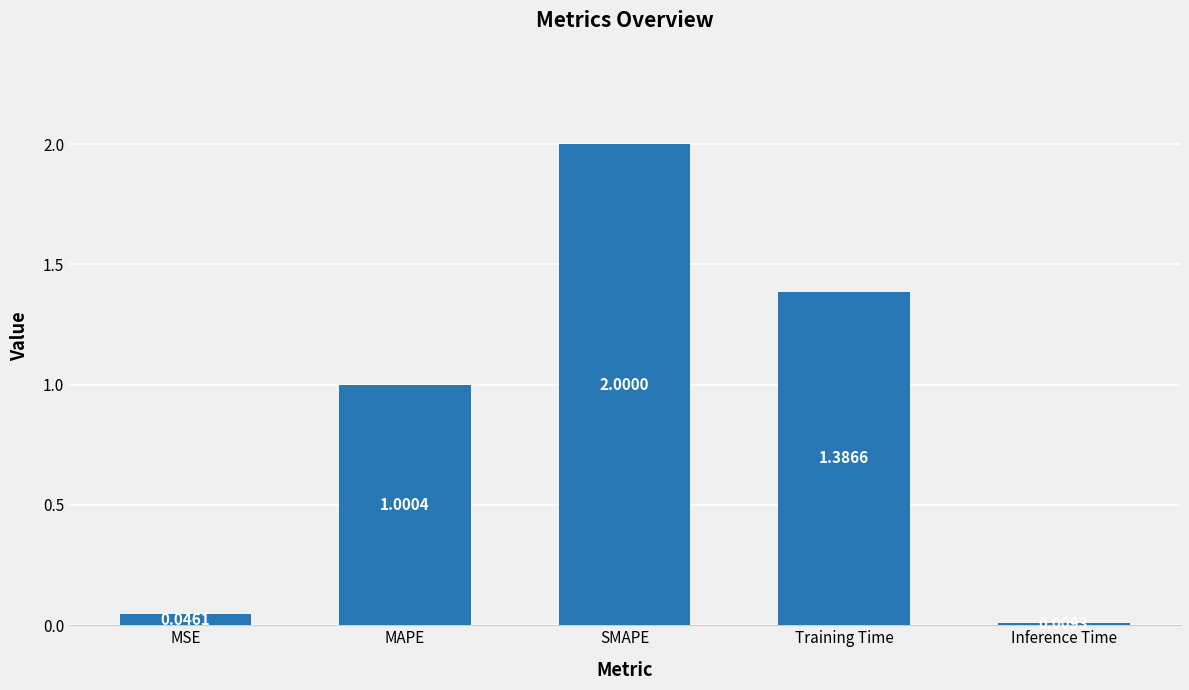

Where does the data first go above 1?

MAPE